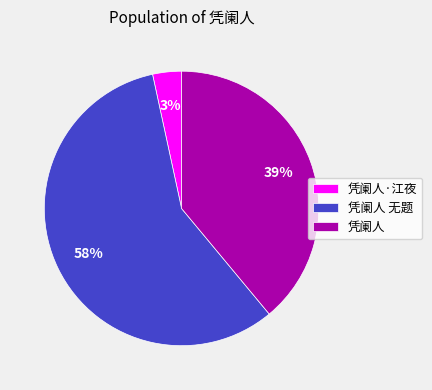

What is the ratio of the value at 凭阑人 to the value at 凭阑人 无题?

0.7